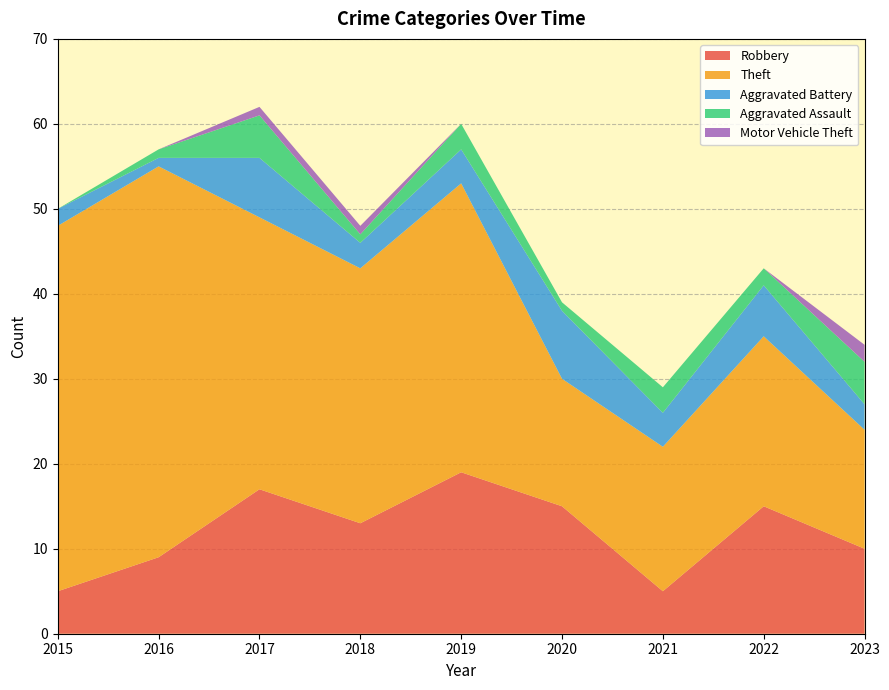

What is the maximum value for Robbery?

19